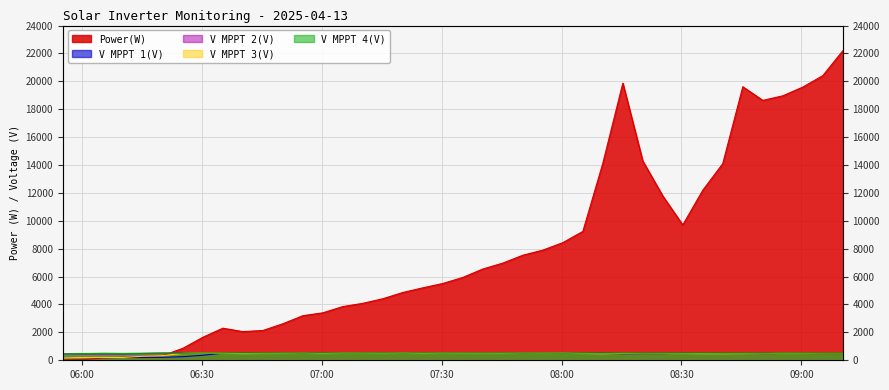

How many interior local peaks does the V MPPT 1(V) series have?

11